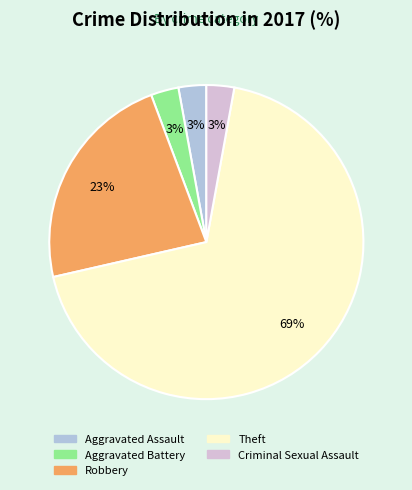

To the nearest percent, what is the combined percentage of Theft and Criminal Sexual Assault?

71%